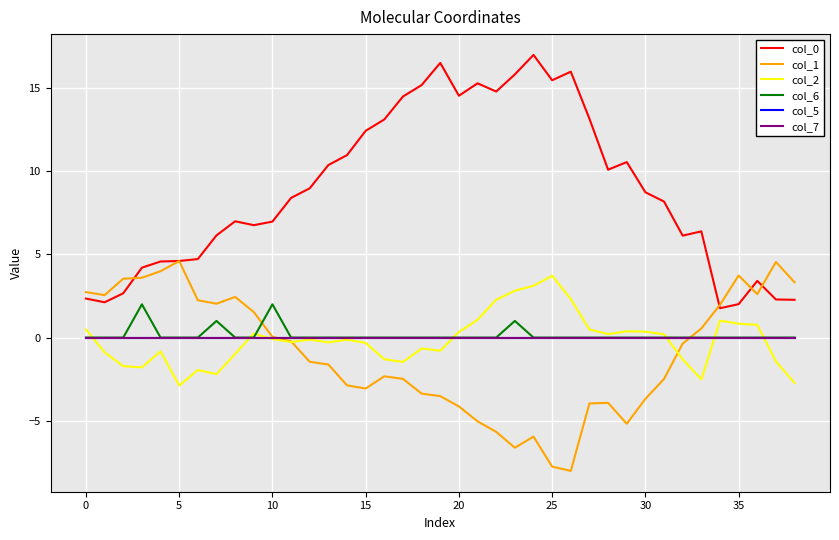

What is the lowest value of the col_2 series?

-2.9